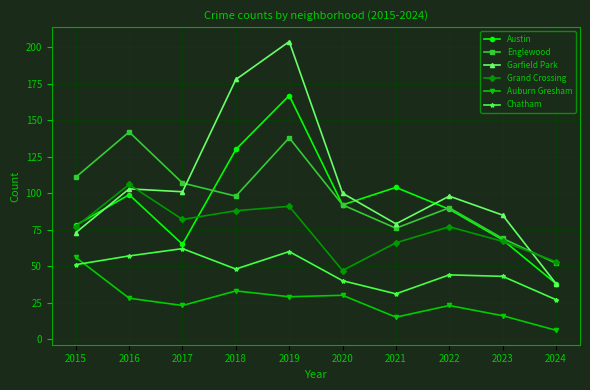

True or false: Grand Crossing and Garfield Park cross at least once.

True